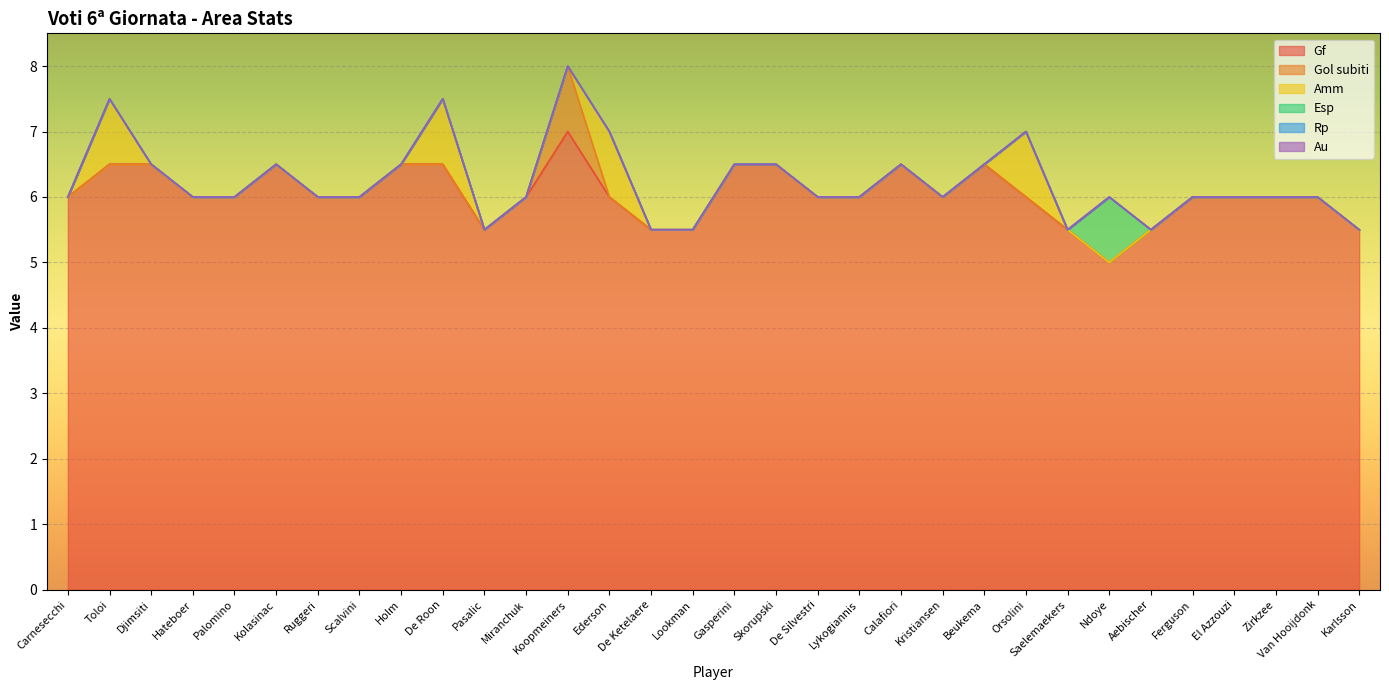

Reading right to left, list all the values displayed in this chart.

Gf: Karlsson=5.5	Van Hooijdonk=6.0	Zirkzee=6.0	El Azzouzi=6.0	Ferguson=6.0	Aebischer=5.5	Ndoye=5.0	Saelemaekers=5.5	Orsolini=6.0	Beukema=6.5	Kristiansen=6.0	Calafiori=6.5	Lykogiannis=6.0	De Silvestri=6.0	Skorupski=6.5	Gasperini=6.5	Lookman=5.5	De Ketelaere=5.5	Ederson=6.0	Koopmeiners=7.0	Miranchuk=6.0	Pasalic=5.5	De Roon=6.5	Holm=6.5	Scalvini=6.0	Ruggeri=6.0	Kolasinac=6.5	Palomino=6.0	Hateboer=6.0	Djimsiti=6.5	Toloi=6.5	Carnesecchi=6.0
Gol subiti: Karlsson=0.0	Van Hooijdonk=0.0	Zirkzee=0.0	El Azzouzi=0.0	Ferguson=0.0	Aebischer=0.0	Ndoye=0.0	Saelemaekers=0.0	Orsolini=0.0	Beukema=0.0	Kristiansen=0.0	Calafiori=0.0	Lykogiannis=0.0	De Silvestri=0.0	Skorupski=0.0	Gasperini=0.0	Lookman=0.0	De Ketelaere=0.0	Ederson=0.0	Koopmeiners=1.0	Miranchuk=0.0	Pasalic=0.0	De Roon=0.0	Holm=0.0	Scalvini=0.0	Ruggeri=0.0	Kolasinac=0.0	Palomino=0.0	Hateboer=0.0	Djimsiti=0.0	Toloi=0.0	Carnesecchi=0.0
Amm: Karlsson=0.0	Van Hooijdonk=0.0	Zirkzee=0.0	El Azzouzi=0.0	Ferguson=0.0	Aebischer=0.0	Ndoye=0.0	Saelemaekers=0.0	Orsolini=1.0	Beukema=0.0	Kristiansen=0.0	Calafiori=0.0	Lykogiannis=0.0	De Silvestri=0.0	Skorupski=0.0	Gasperini=0.0	Lookman=0.0	De Ketelaere=0.0	Ederson=1.0	Koopmeiners=0.0	Miranchuk=0.0	Pasalic=0.0	De Roon=1.0	Holm=0.0	Scalvini=0.0	Ruggeri=0.0	Kolasinac=0.0	Palomino=0.0	Hateboer=0.0	Djimsiti=0.0	Toloi=1.0	Carnesecchi=0.0
Esp: Karlsson=0.0	Van Hooijdonk=0.0	Zirkzee=0.0	El Azzouzi=0.0	Ferguson=0.0	Aebischer=0.0	Ndoye=1.0	Saelemaekers=0.0	Orsolini=0.0	Beukema=0.0	Kristiansen=0.0	Calafiori=0.0	Lykogiannis=0.0	De Silvestri=0.0	Skorupski=0.0	Gasperini=0.0	Lookman=0.0	De Ketelaere=0.0	Ederson=0.0	Koopmeiners=0.0	Miranchuk=0.0	Pasalic=0.0	De Roon=0.0	Holm=0.0	Scalvini=0.0	Ruggeri=0.0	Kolasinac=0.0	Palomino=0.0	Hateboer=0.0	Djimsiti=0.0	Toloi=0.0	Carnesecchi=0.0
Rp: Karlsson=0.0	Van Hooijdonk=0.0	Zirkzee=0.0	El Azzouzi=0.0	Ferguson=0.0	Aebischer=0.0	Ndoye=0.0	Saelemaekers=0.0	Orsolini=0.0	Beukema=0.0	Kristiansen=0.0	Calafiori=0.0	Lykogiannis=0.0	De Silvestri=0.0	Skorupski=0.0	Gasperini=0.0	Lookman=0.0	De Ketelaere=0.0	Ederson=0.0	Koopmeiners=0.0	Miranchuk=0.0	Pasalic=0.0	De Roon=0.0	Holm=0.0	Scalvini=0.0	Ruggeri=0.0	Kolasinac=0.0	Palomino=0.0	Hateboer=0.0	Djimsiti=0.0	Toloi=0.0	Carnesecchi=0.0
Au: Karlsson=0.0	Van Hooijdonk=0.0	Zirkzee=0.0	El Azzouzi=0.0	Ferguson=0.0	Aebischer=0.0	Ndoye=0.0	Saelemaekers=0.0	Orsolini=0.0	Beukema=0.0	Kristiansen=0.0	Calafiori=0.0	Lykogiannis=0.0	De Silvestri=0.0	Skorupski=0.0	Gasperini=0.0	Lookman=0.0	De Ketelaere=0.0	Ederson=0.0	Koopmeiners=0.0	Miranchuk=0.0	Pasalic=0.0	De Roon=0.0	Holm=0.0	Scalvini=0.0	Ruggeri=0.0	Kolasinac=0.0	Palomino=0.0	Hateboer=0.0	Djimsiti=0.0	Toloi=0.0	Carnesecchi=0.0